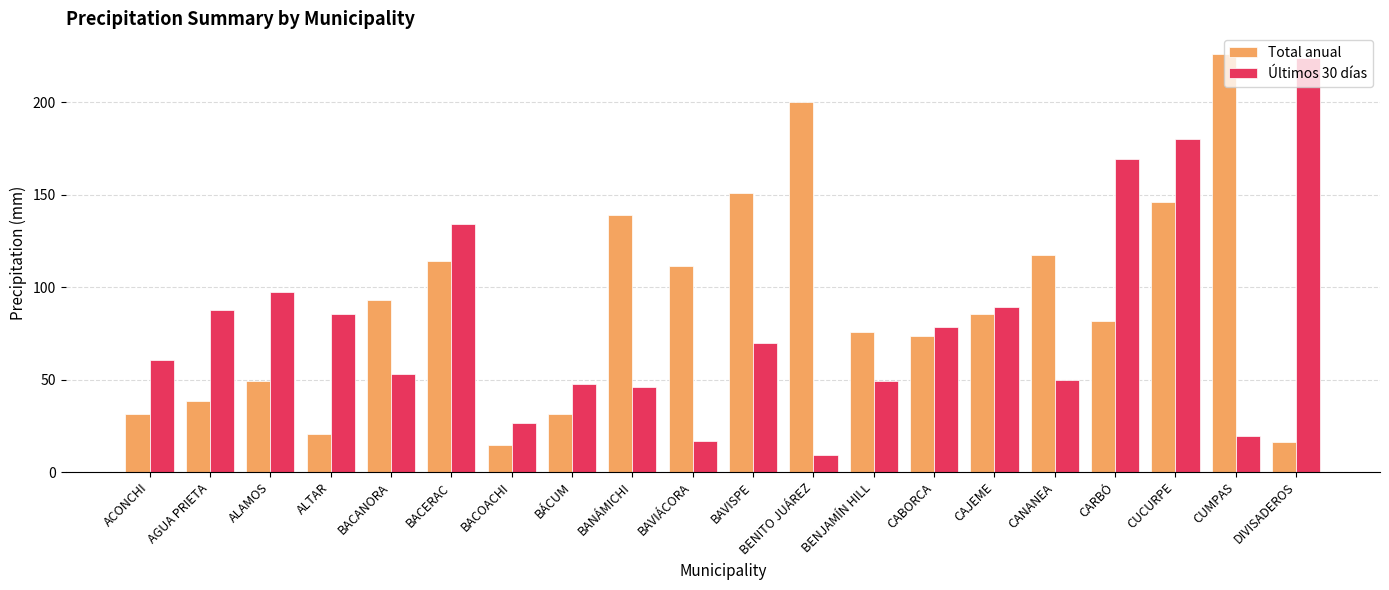

Where does the Últimos 30 días series first go above 69?

AGUA PRIETA